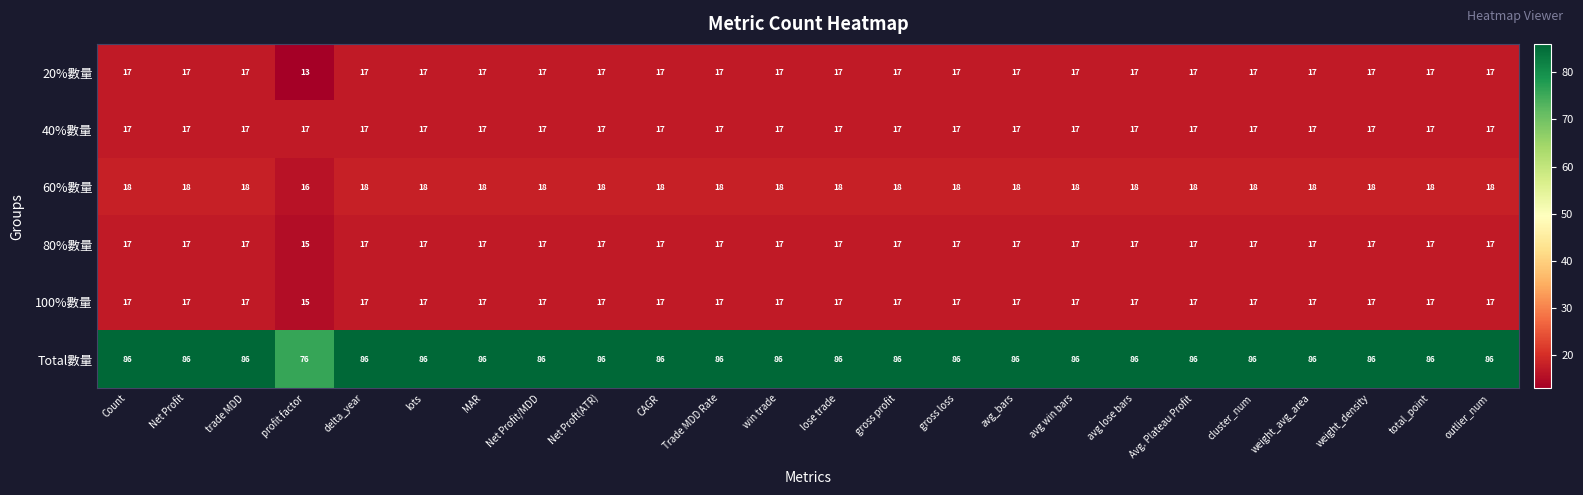

Which label corresponds to the smallest value in the chart?

profit factor